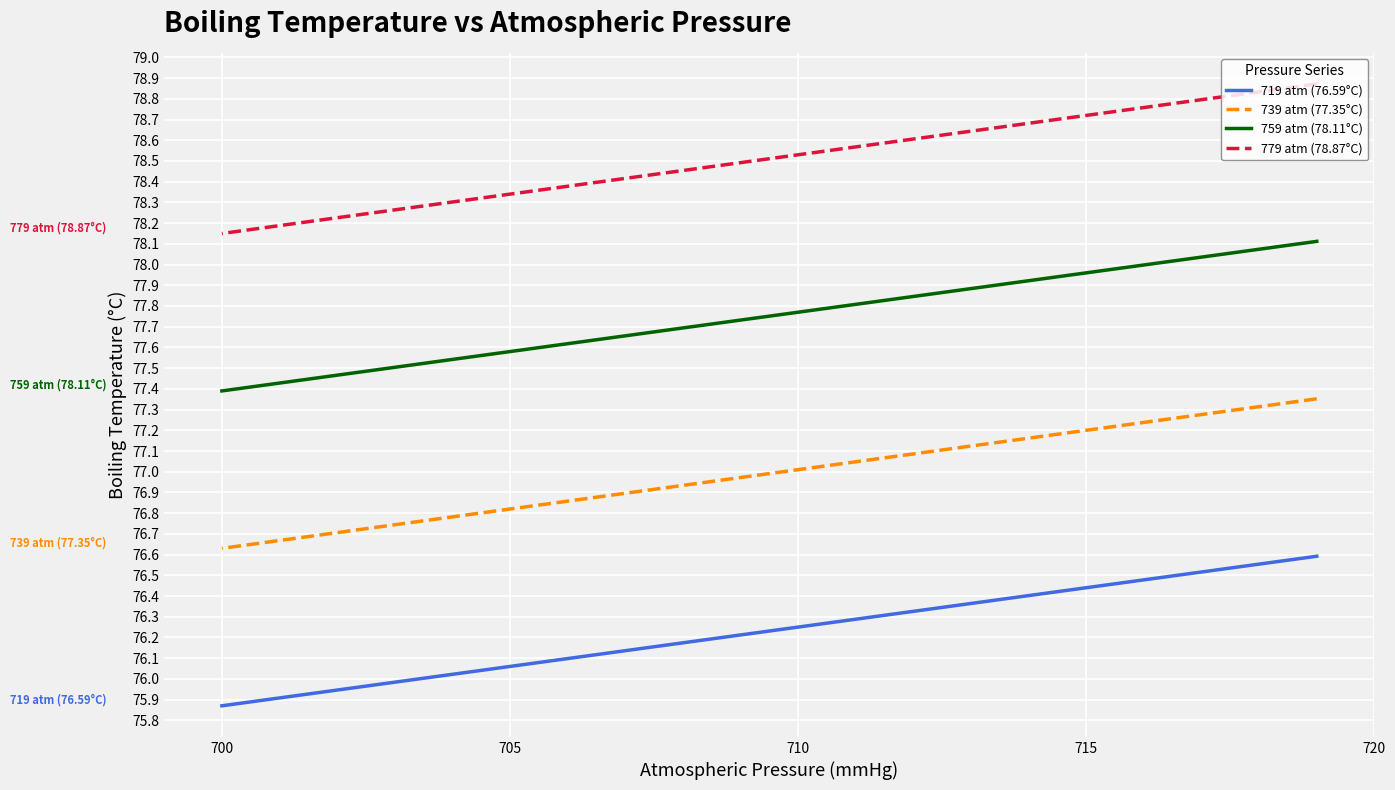

What is the maximum value shown in the chart?

78.9